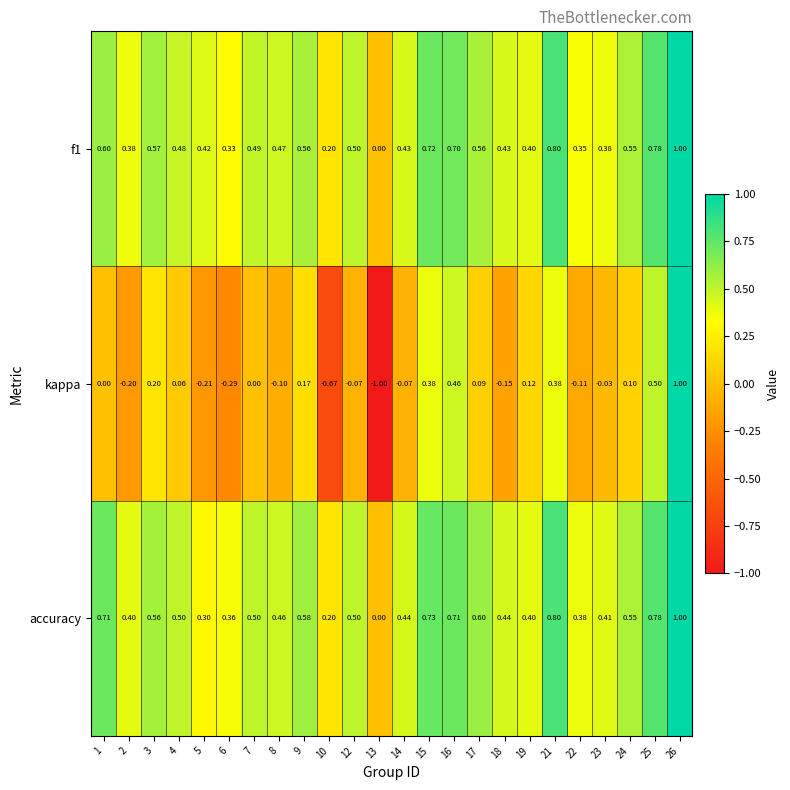

How many data points does each series have?

24